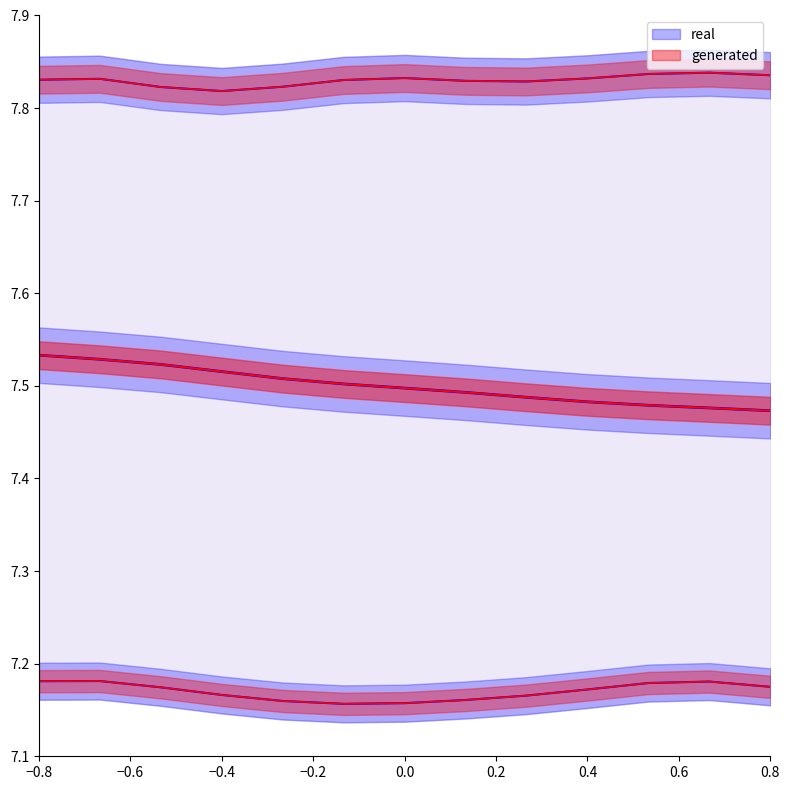

True or false: lat_acc and lon_acc cross at least once.

False